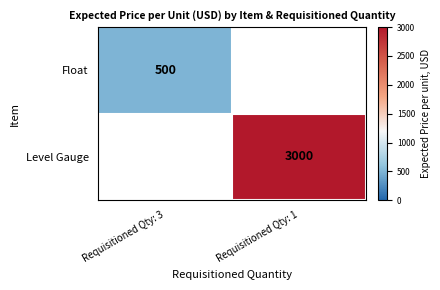

The value of Float at Requisitioned Qty: 3 is 220. True or false?

False